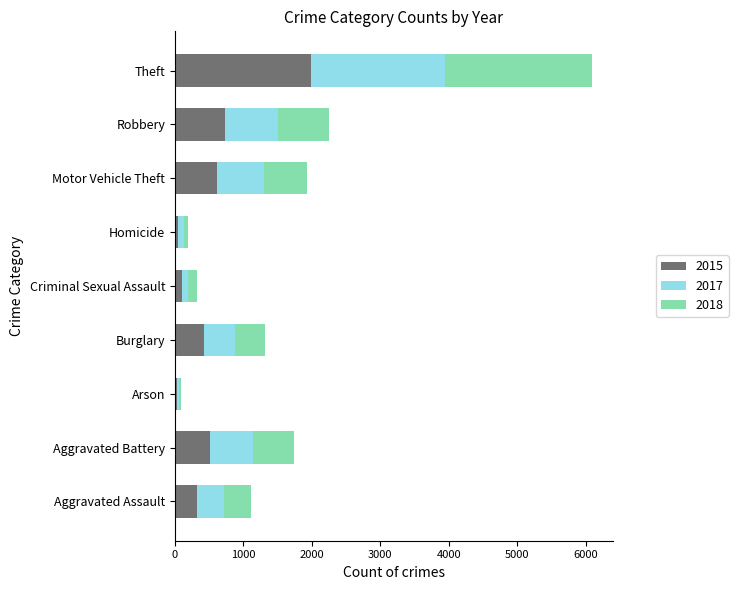

The 2015 series shows 1028 at Robbery. True or false?

False